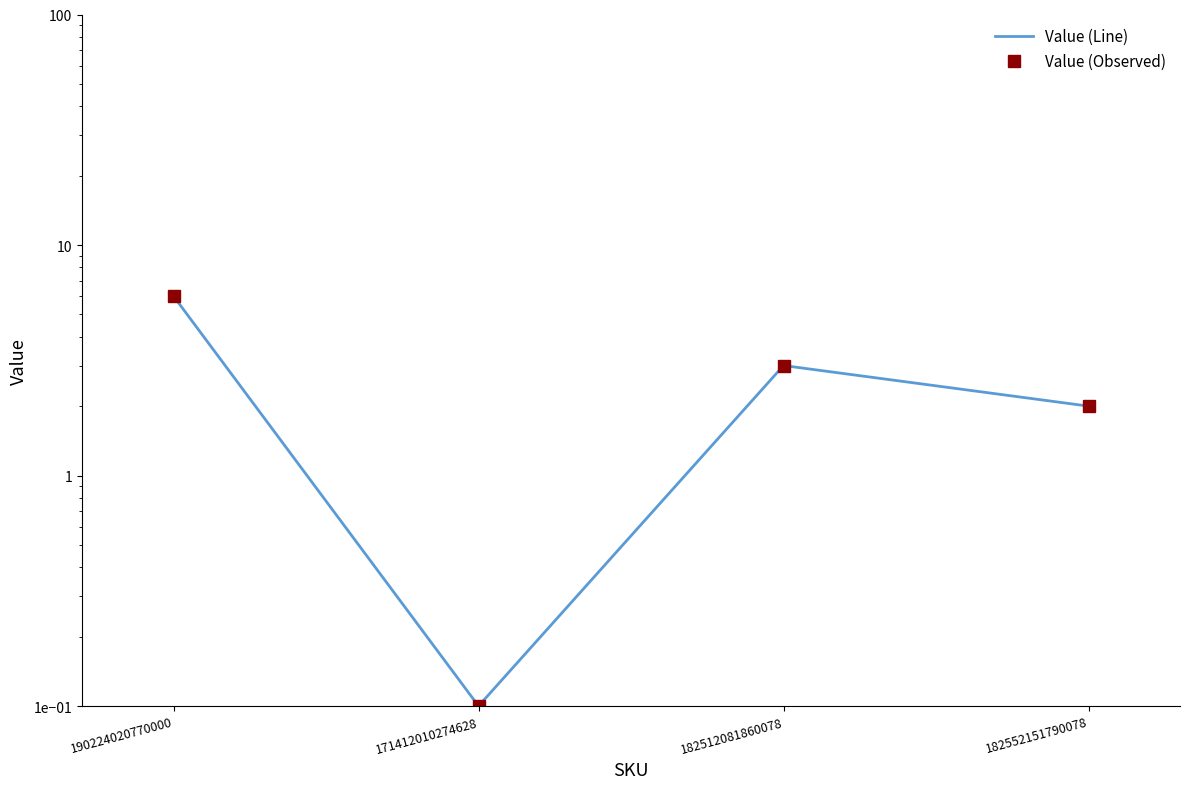

Count the number of categories in the chart.

4